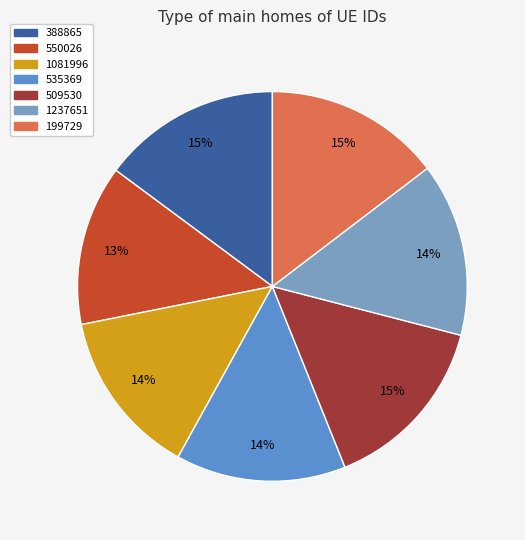

Which slice is the smallest?

550026